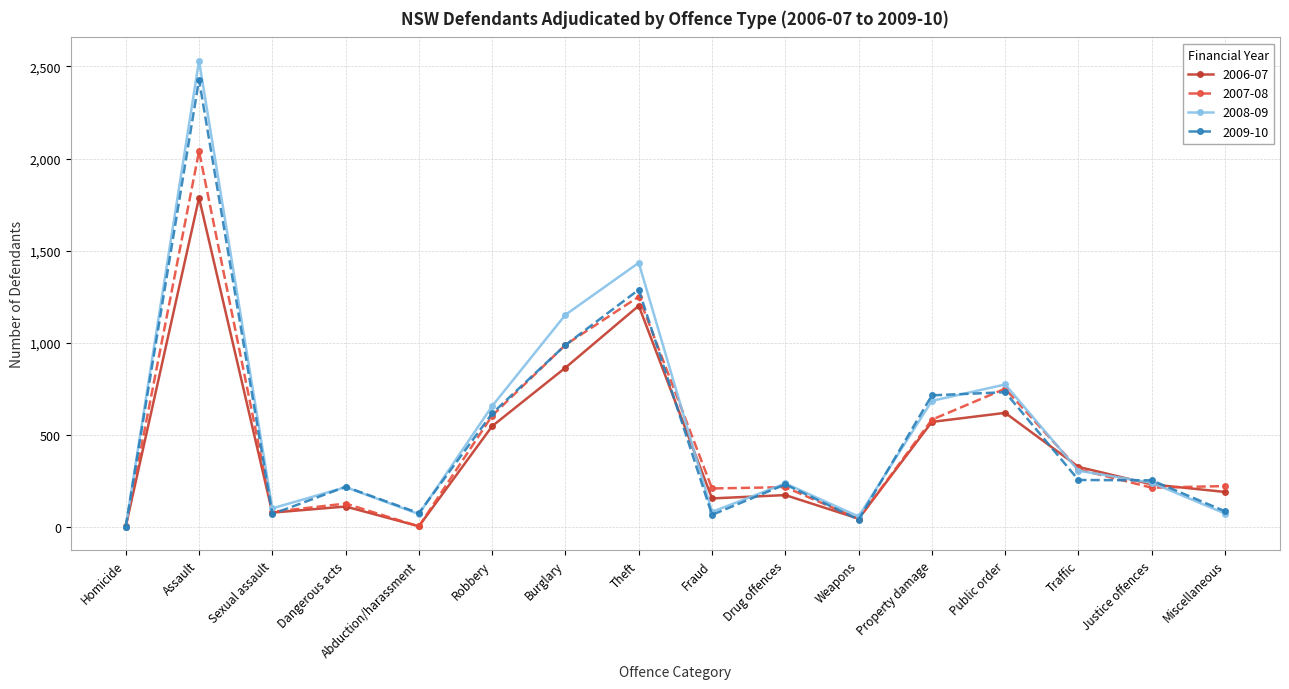

Where is the first local minimum for 2008-09?

Sexual assault